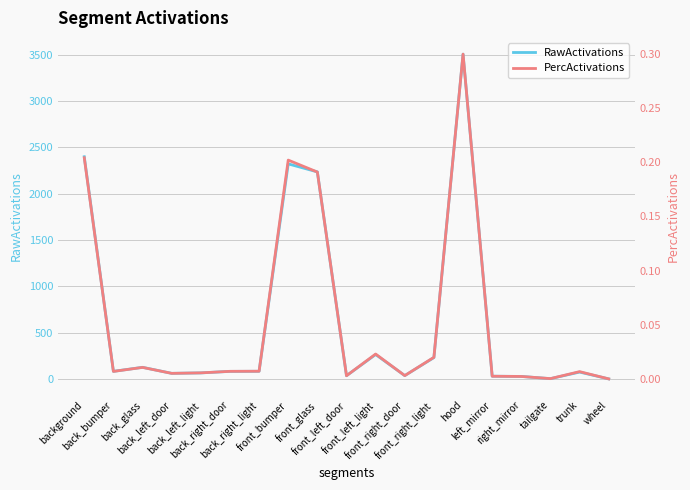

At which category is the sum across all series the highest?

hood